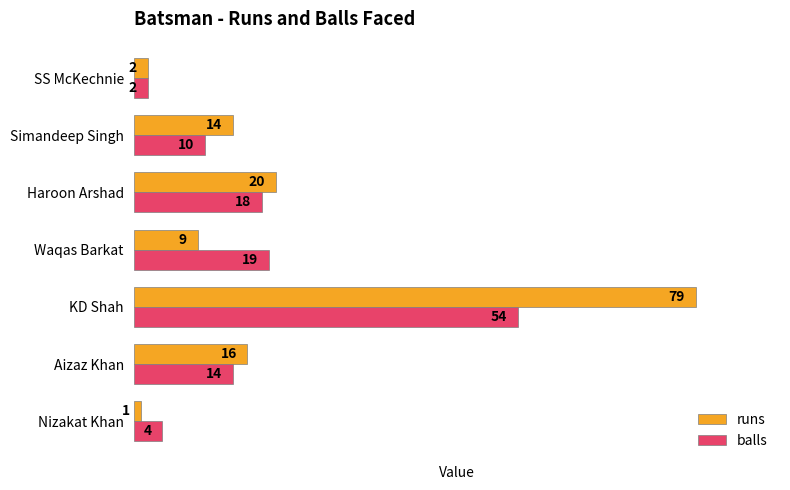

Rank the series by their average value, from highest to lowest.

runs, balls